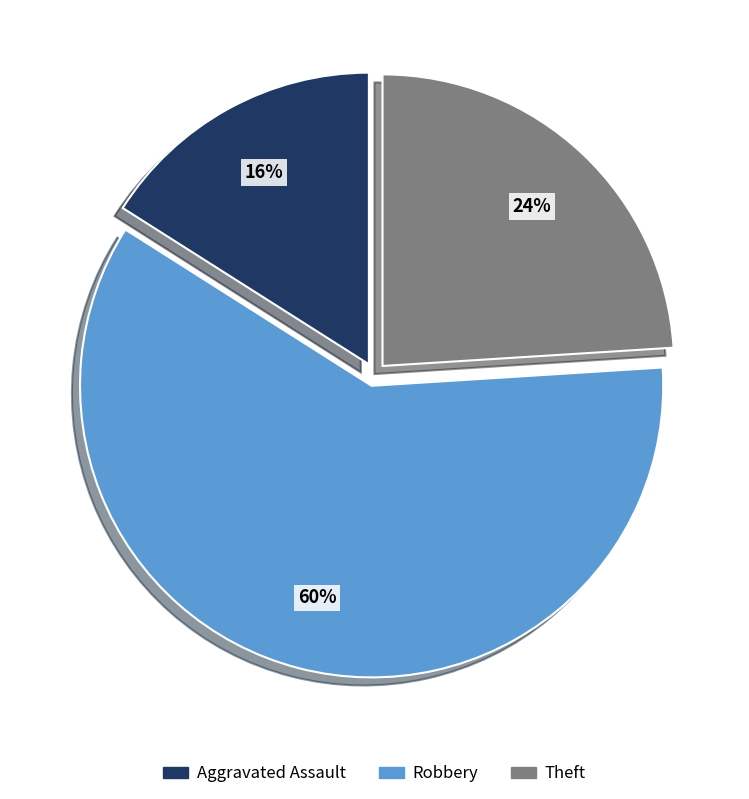

Is there a majority slice in this chart?

Yes